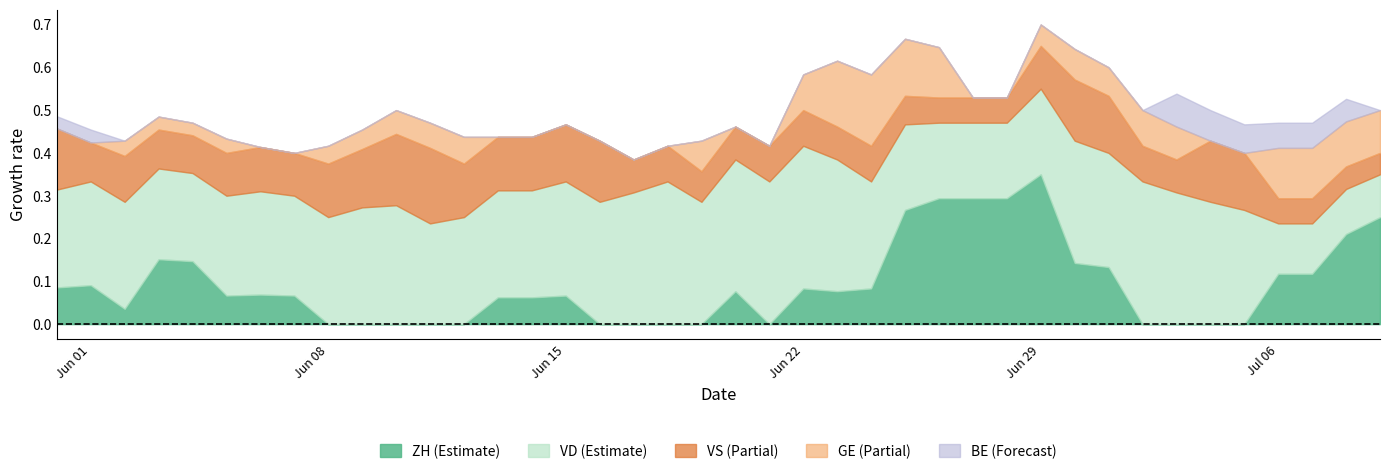

How many data points does each series have?

40